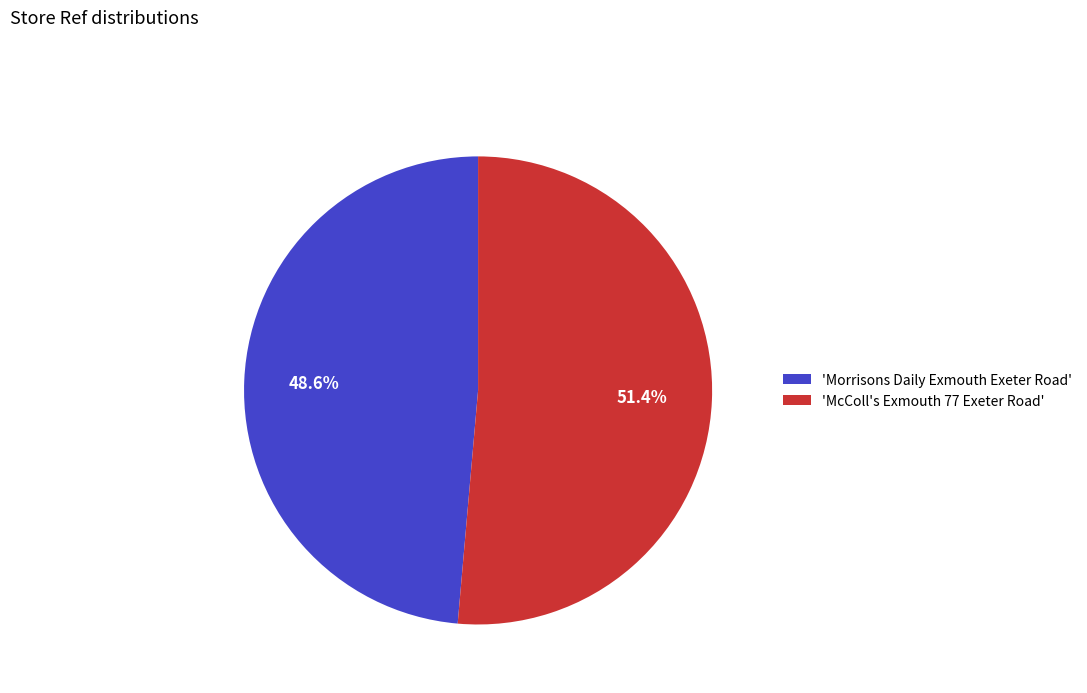

Between 'Morrisons Daily Exmouth Exeter Road' and 'McColl's Exmouth 77 Exeter Road', which is larger?

'McColl's Exmouth 77 Exeter Road'